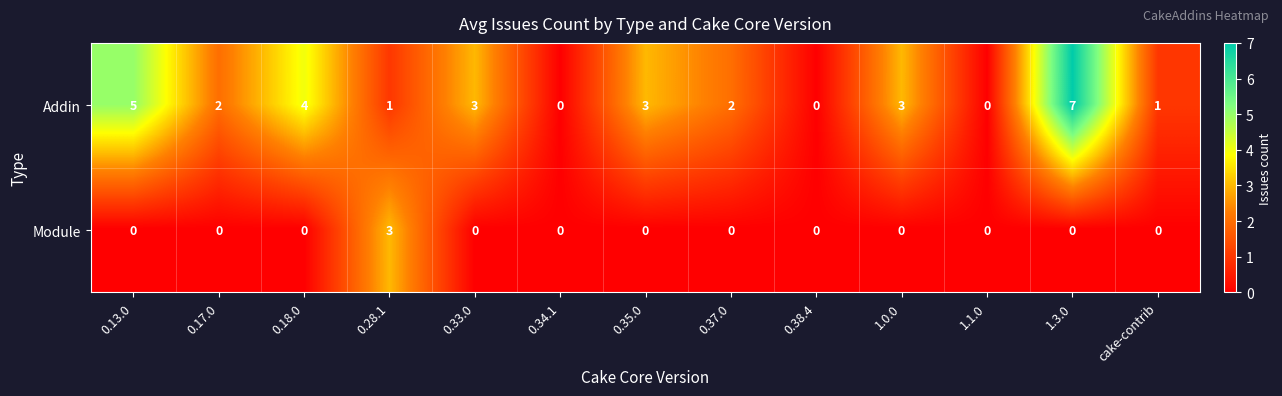

What is the difference between the Addin values at 0.13.0 and 0.38.4?

5